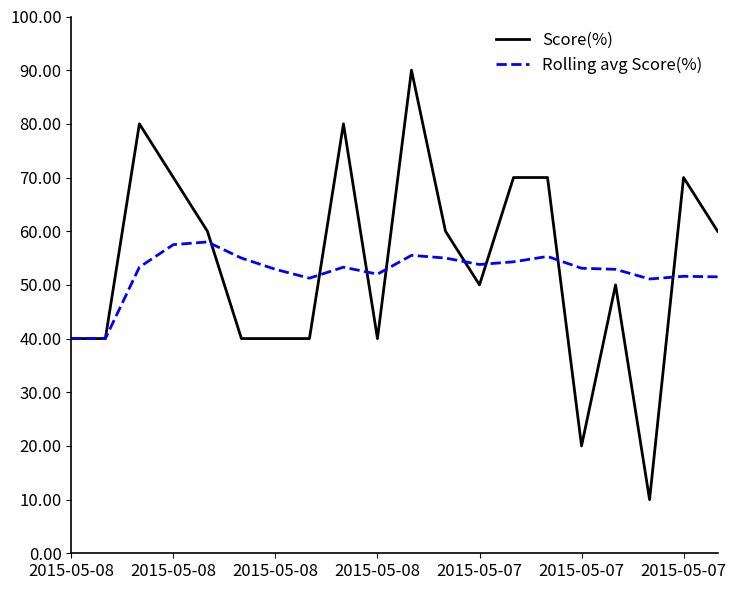

What is the smallest value displayed?

10.0